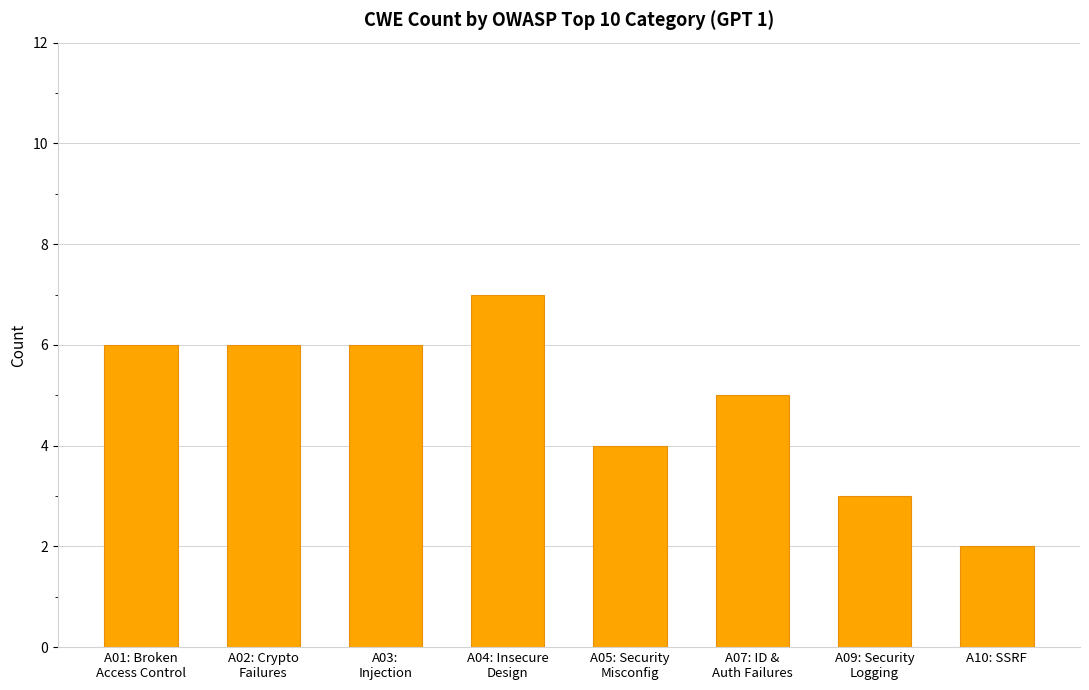

What is the sum of the values at A01: Broken
Access Control and A04: Insecure
Design?

13